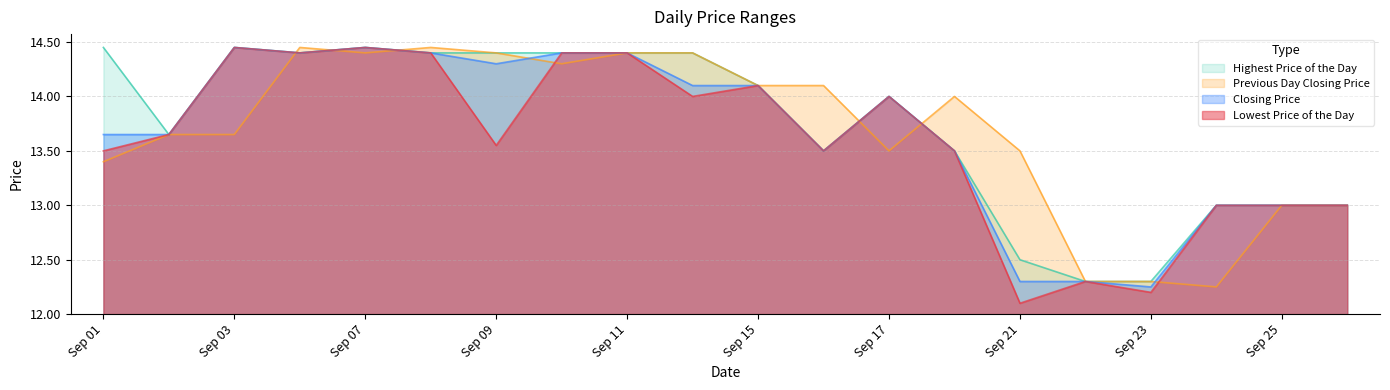

True or false: Lowest Price of the Day has more than 1 points higher than both neighbors.

True